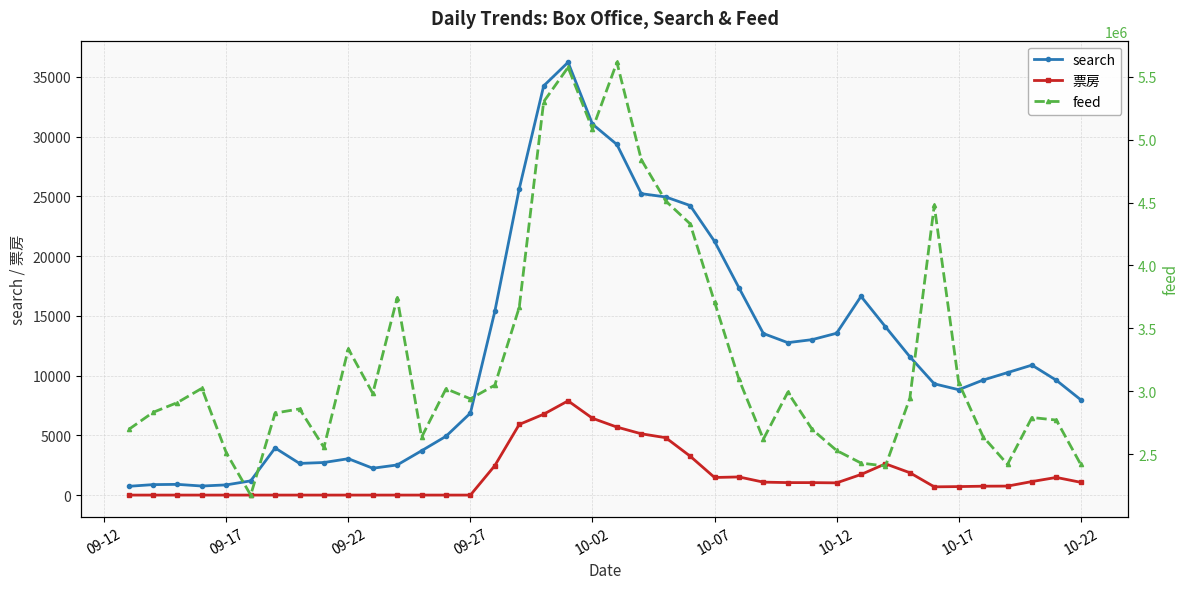

True or false: feed has more than 1 points higher than both neighbors.

True